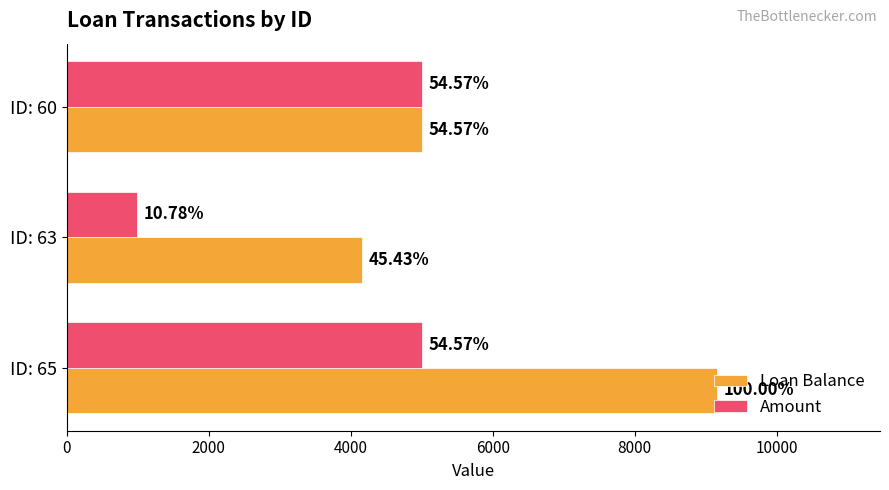

What are all the series names shown in the legend?

Loan Balance, Amount